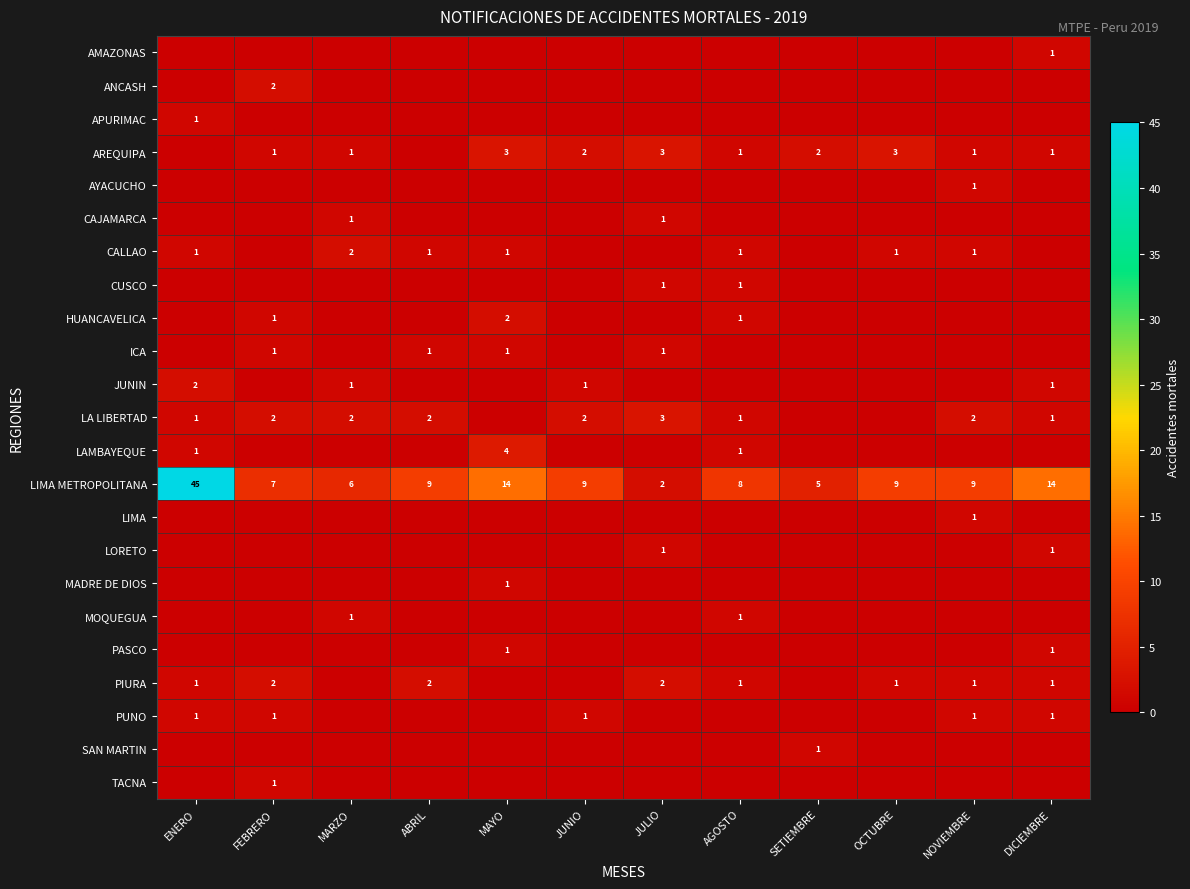

At which label does LIMA METROPOLITANA first exceed 9?

ENERO